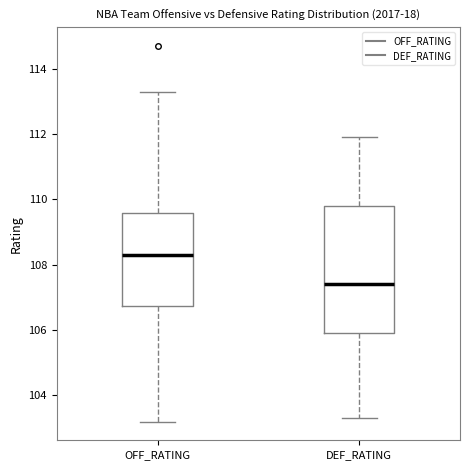

Reading left to right, transcribe this box plot: for each box, give where its median line is, the range the box spans, and where its two whiskers end, as read against the y-axis. The values are not printed on the chart, so give them approximately, as read against the axis.

OFF_RATING: median 108.4, box 106.8 to 109.6, whiskers 103.2 to 113.4
DEF_RATING: median 107.4, box 106.0 to 109.8, whiskers 103.4 to 112.0